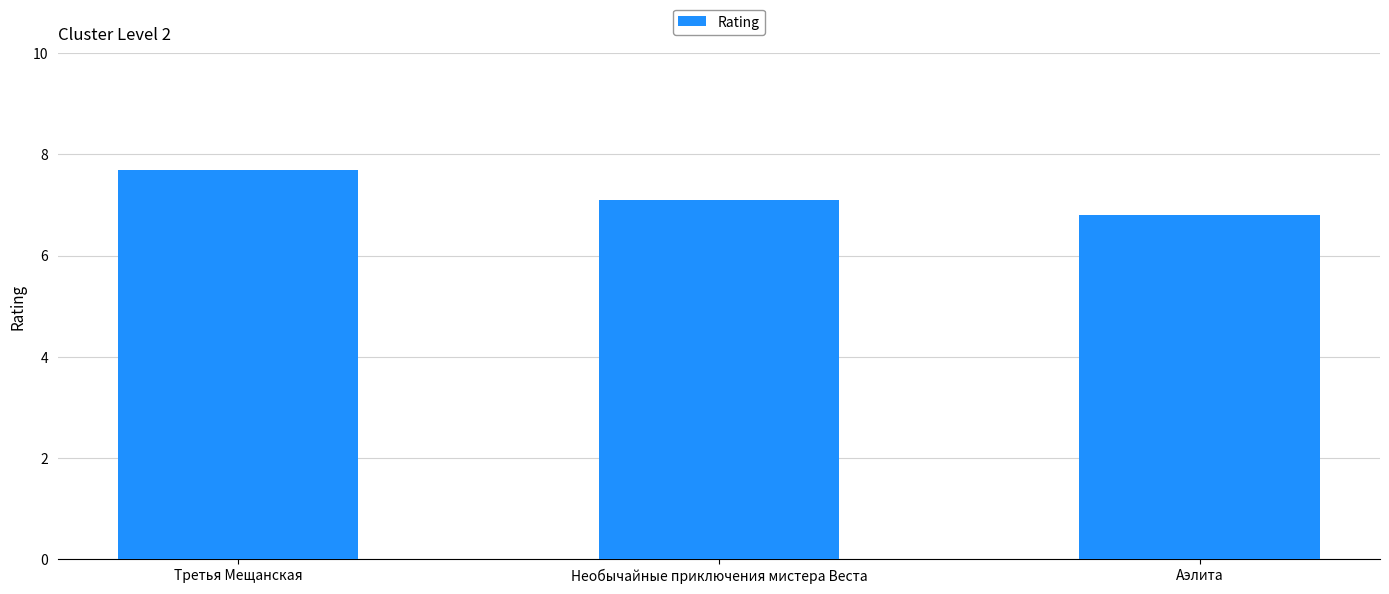

Reading left to right, what are all the values shown in this chart?

7.7	7.1	6.8